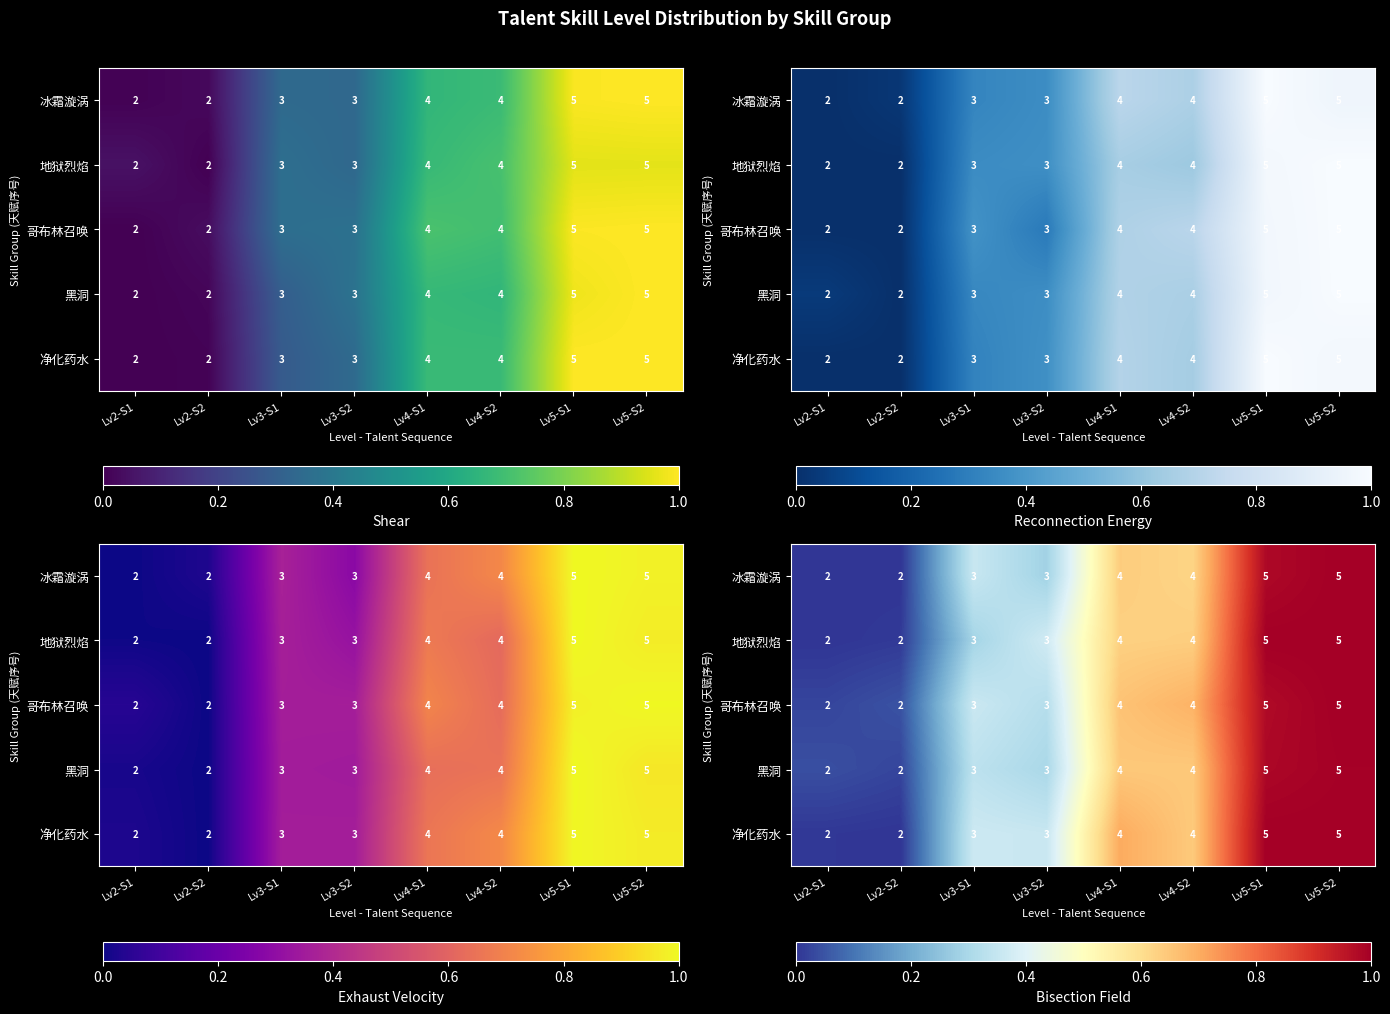

Which has a higher value, Lv2-S2 or Lv4-S1?

Lv4-S1